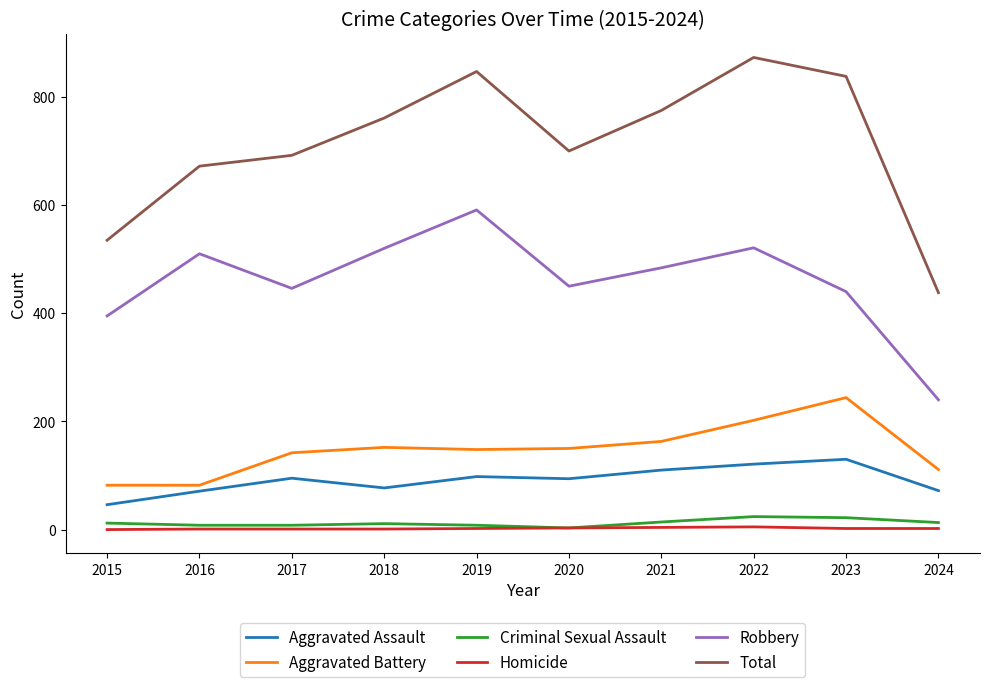

List the labels in order of Total value, largest first.

2022, 2019, 2023, 2021, 2018, 2020, 2017, 2016, 2015, 2024